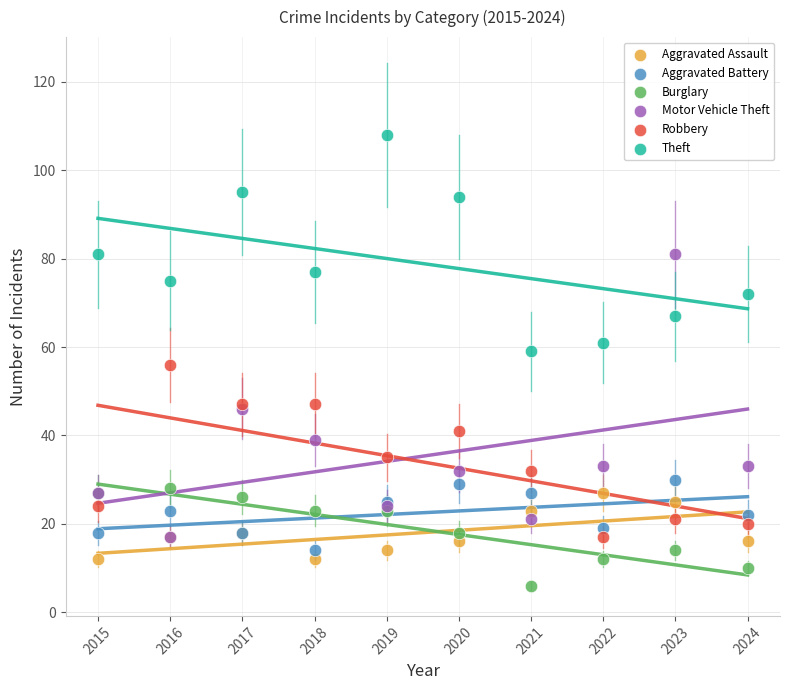

Which series has the largest Y range (max minus min)?

Motor Vehicle Theft